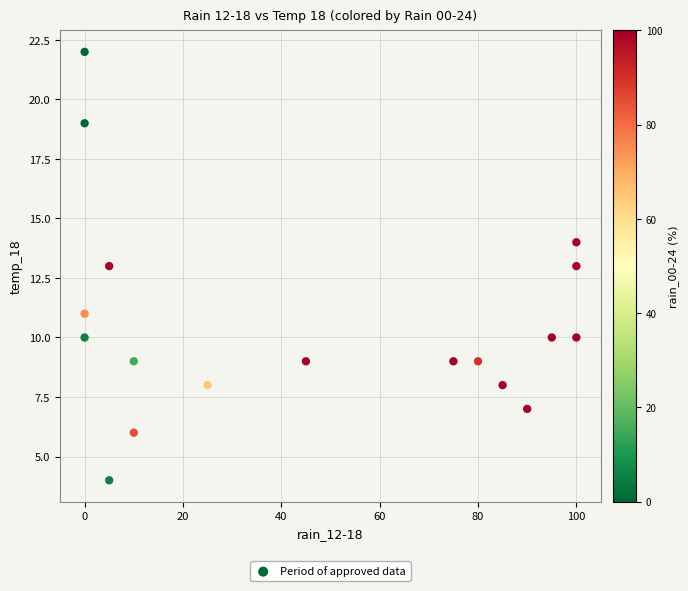

What is the range of Y values (max minus min)?

18